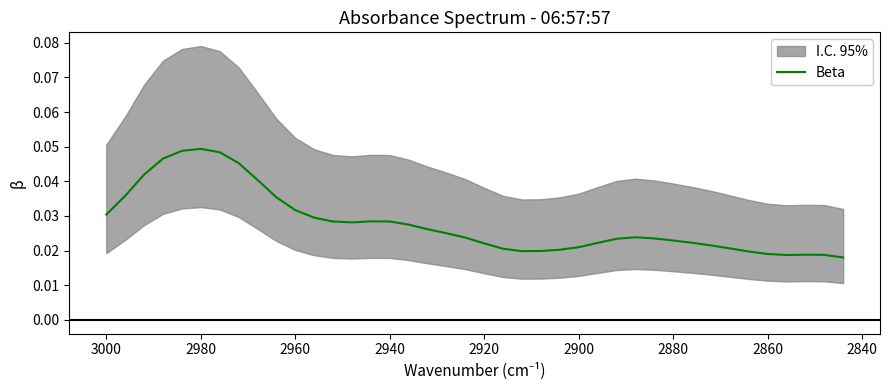

How many points are higher than both their immediate neighbors (excluding endpoints)?

4